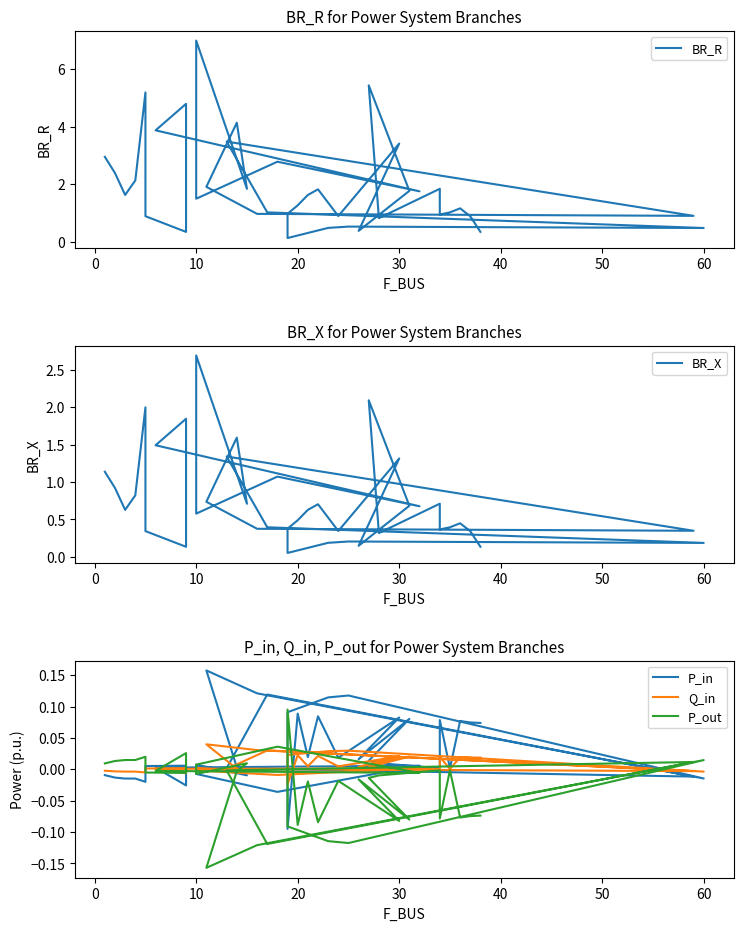

How many negative values does the Q_in series have?

12